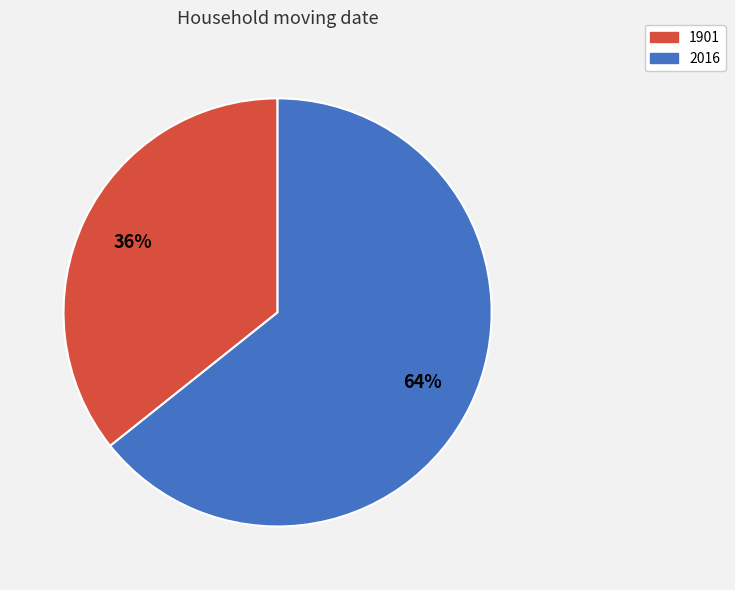

Combined, do 2016 and 1901 account for over 50%?

Yes